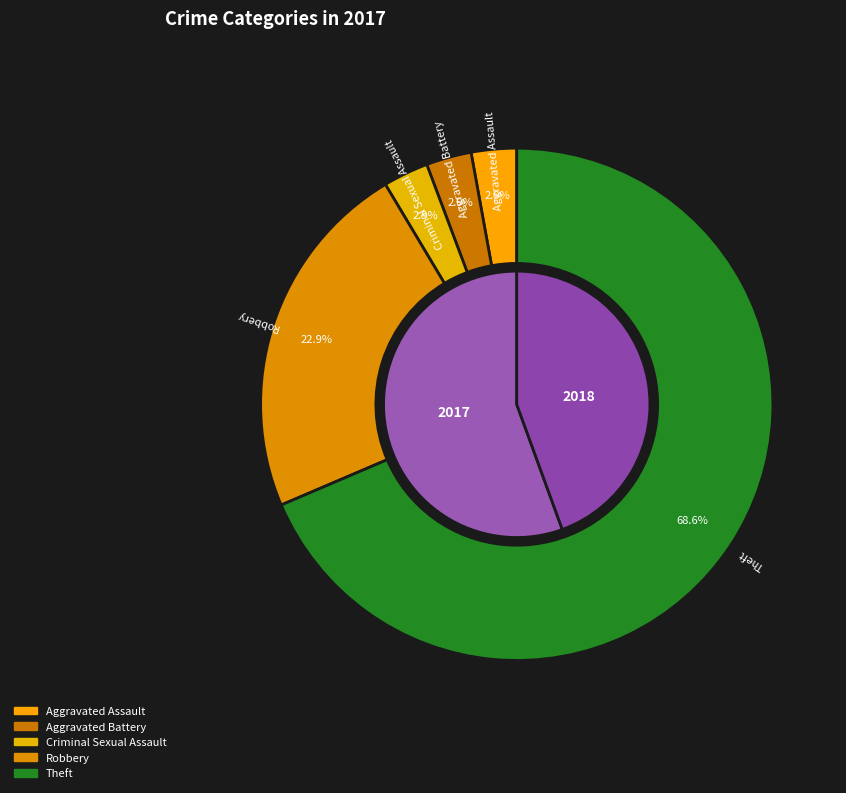

What is the ratio of the value at Criminal Sexual Assault to the value at Robbery?

0.1